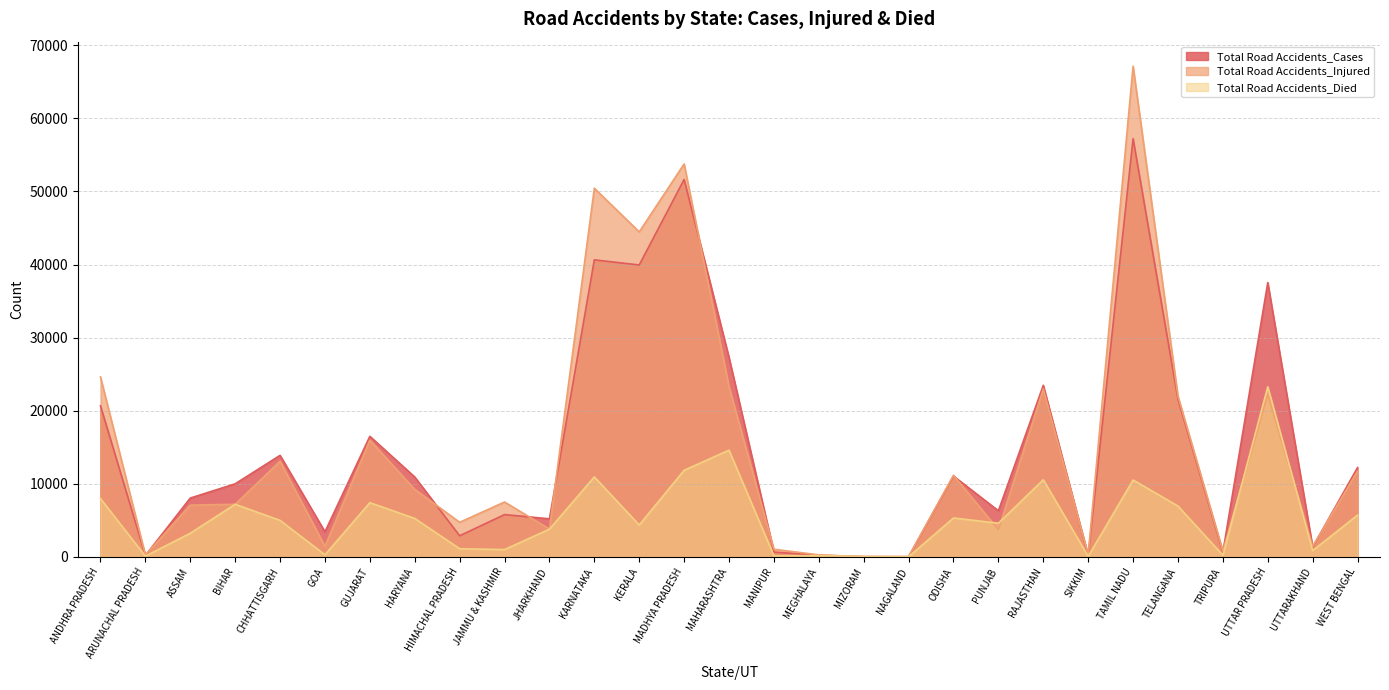

Does the chart have visible grid lines?

Yes